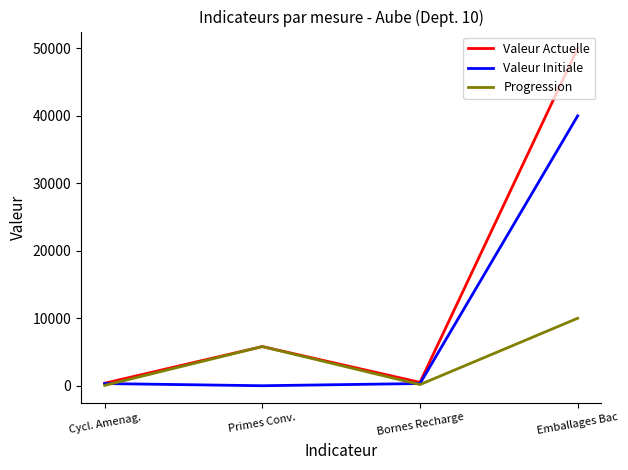

Which category has the highest value across all series?

Emballages Bac